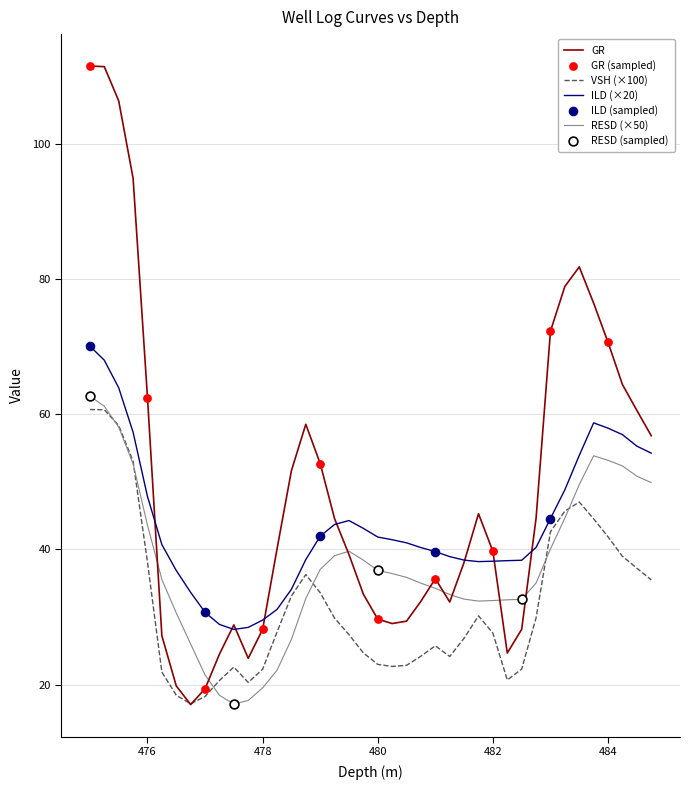

Which series has the largest total across all categories?

GR